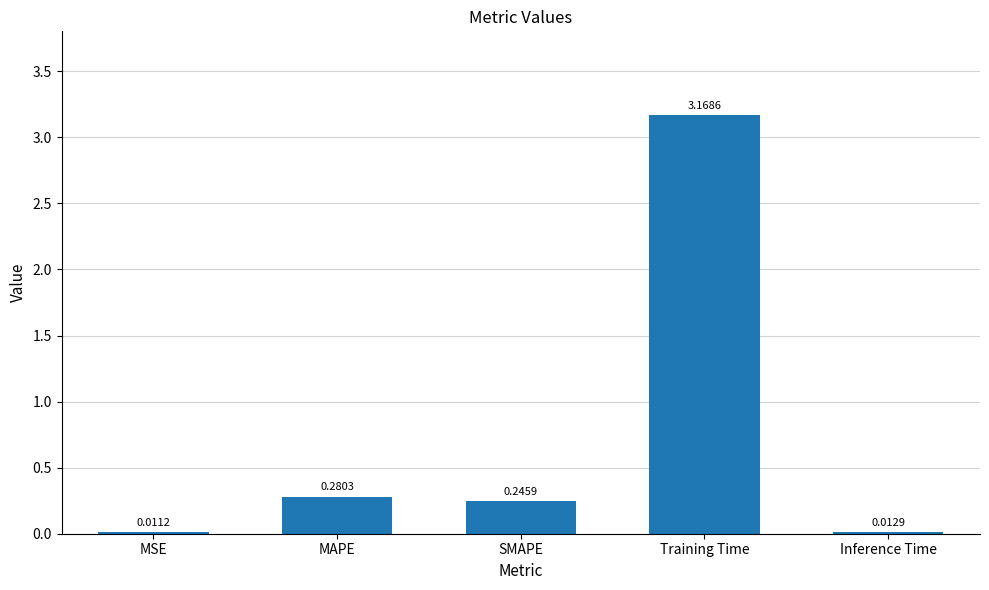

What is the sum of all values?

3.7